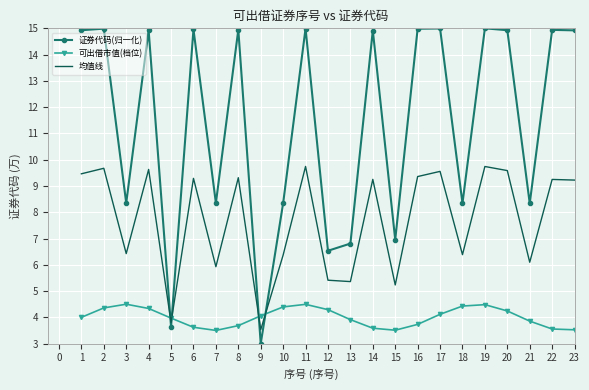

True or false: 证券代码(归一化) has a value of 14.9 at 1.

True